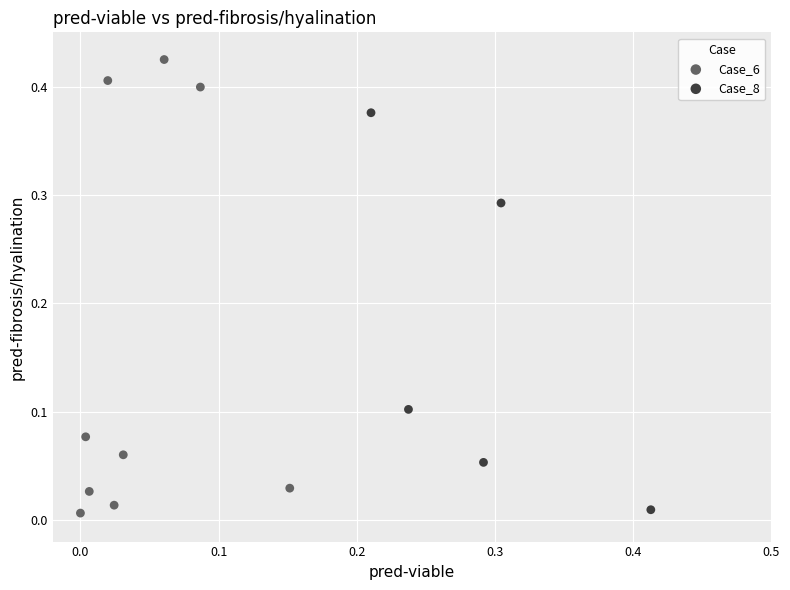

Which series reaches the maximum Y coordinate?

Case_6